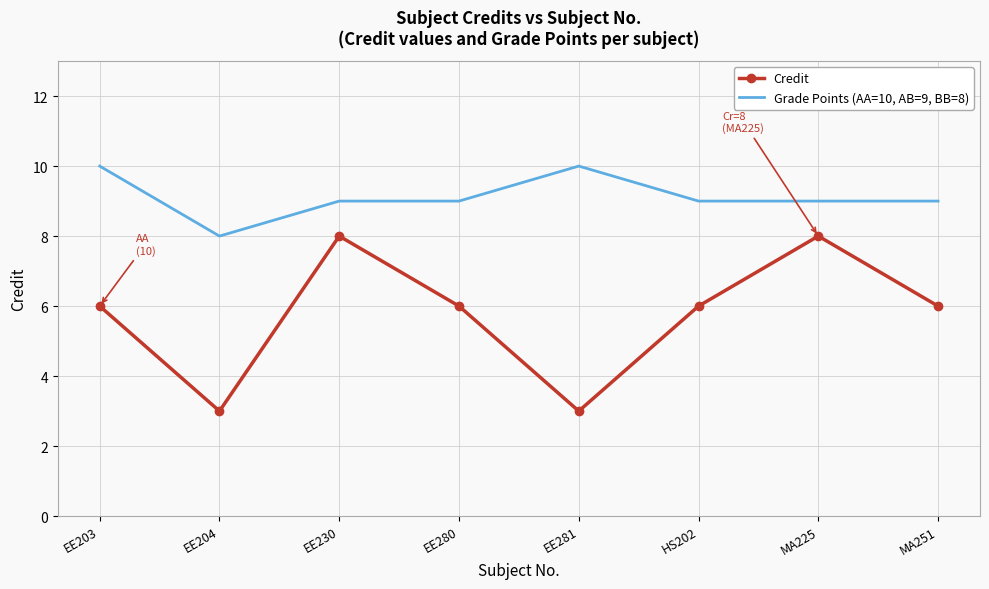

Between EE204 and EE280, which series saw the biggest shift?

Credit